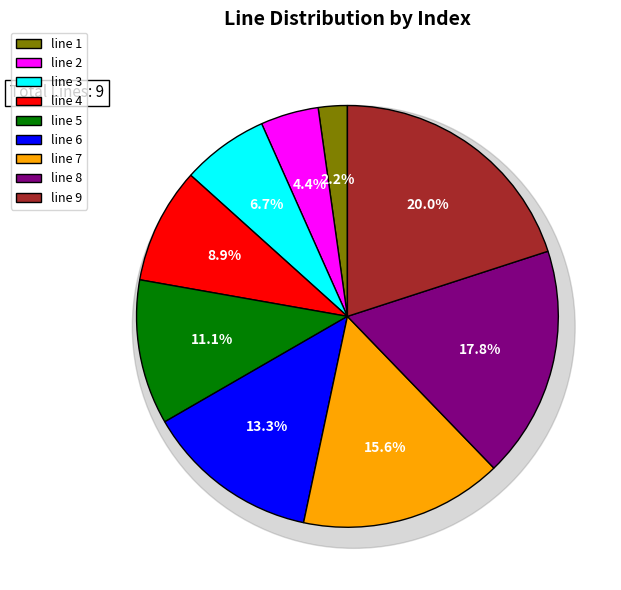

Is there a majority slice in this chart?

No